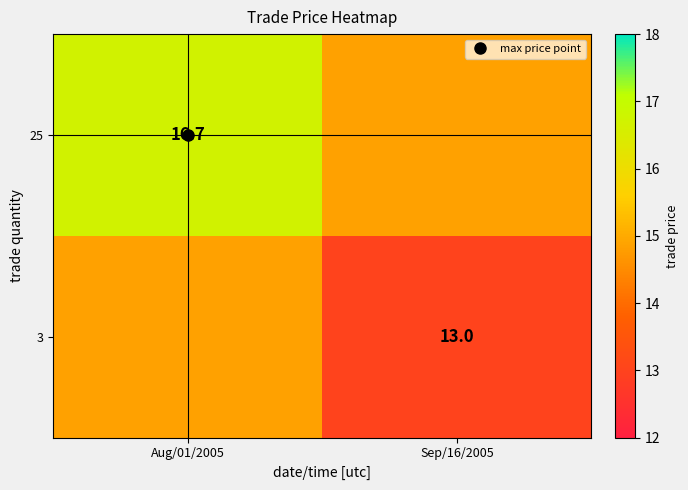

The 25 series shows 5.8 at Sep/16/2005. True or false?

False